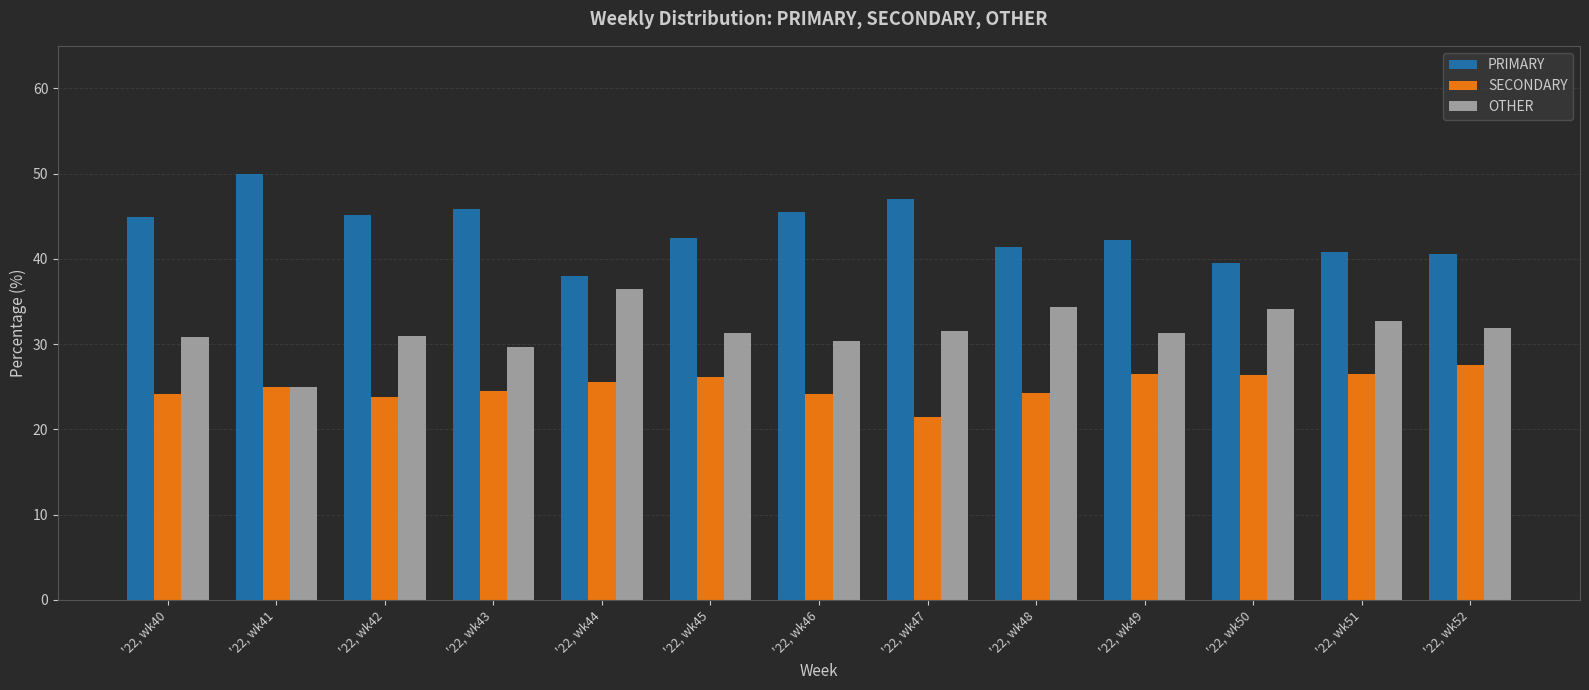

What is the difference between the maximum and minimum values in the OTHER series?

11.4